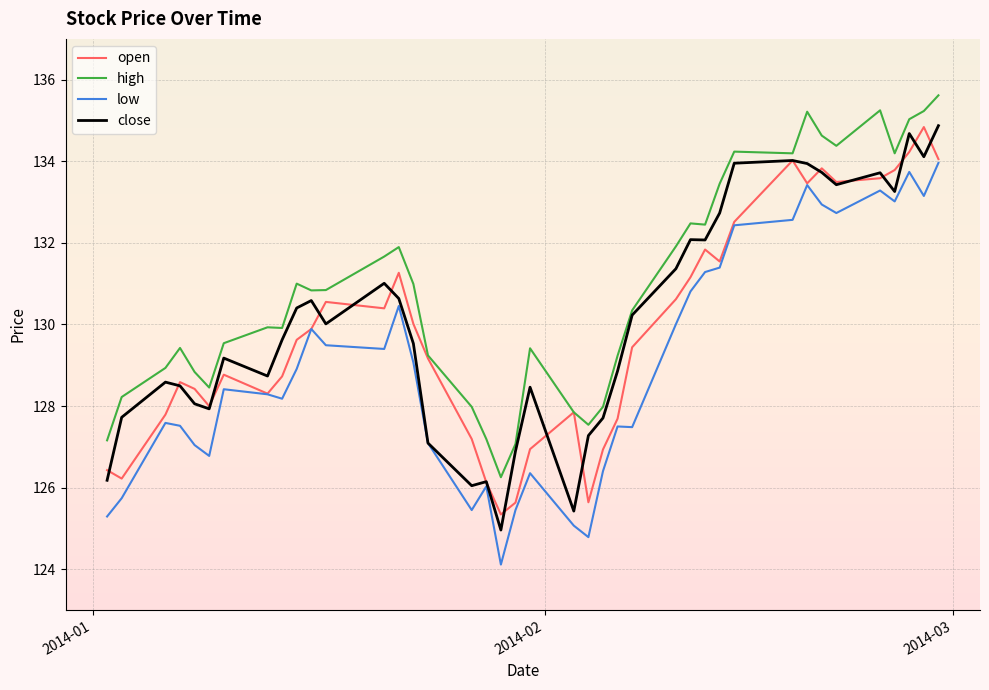

True or false: low and high cross at least once.

False